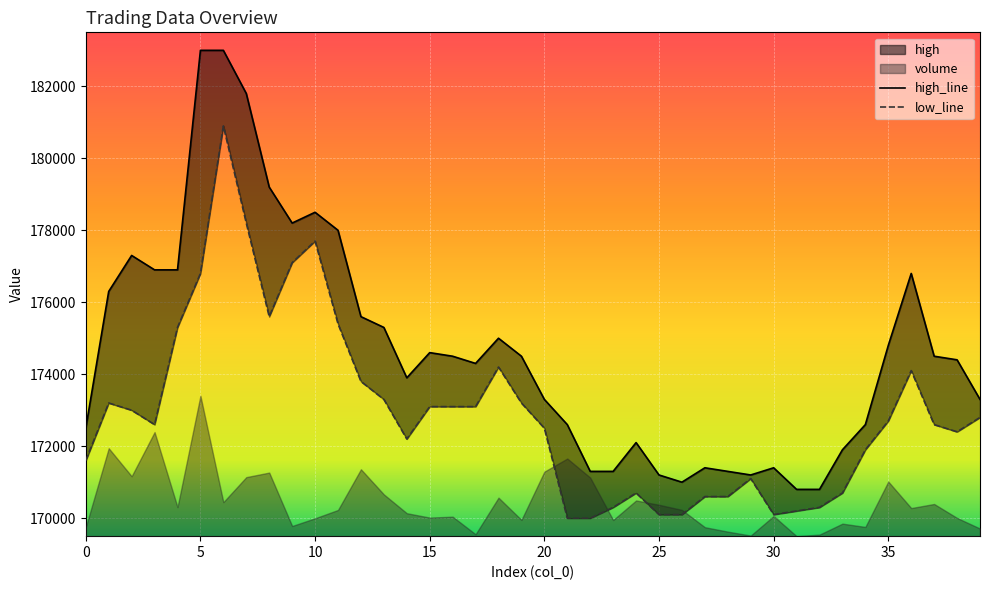

What is the difference between the low_line values at 29 and 18?

3100